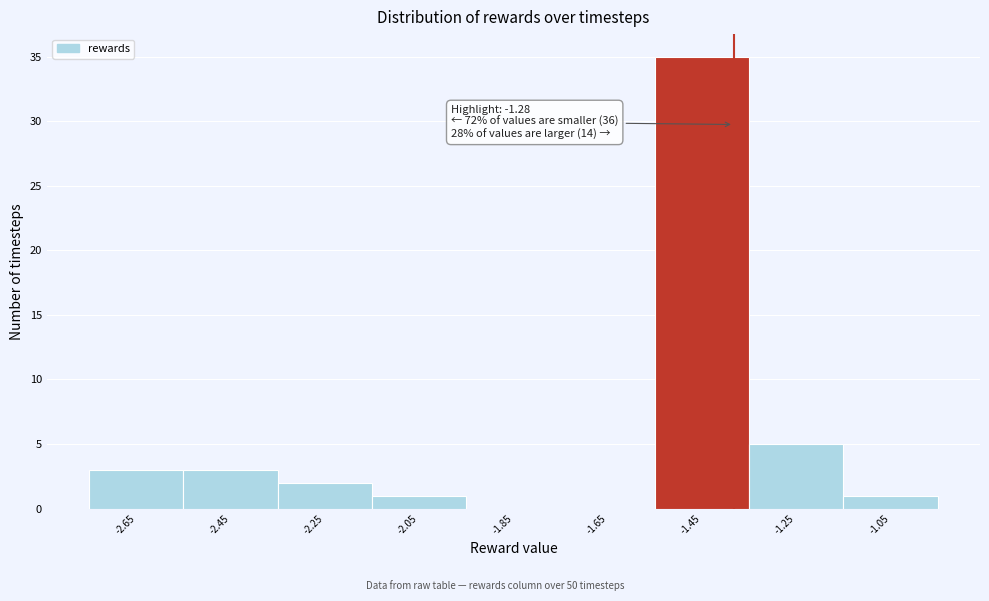

Reading left to right, transcribe all the data shown in this chart.

-2.65=3	-2.45=3	-2.25=2	-2.05=1	-1.85=0	-1.65=0	-1.45=35	-1.25=5	-1.05=1